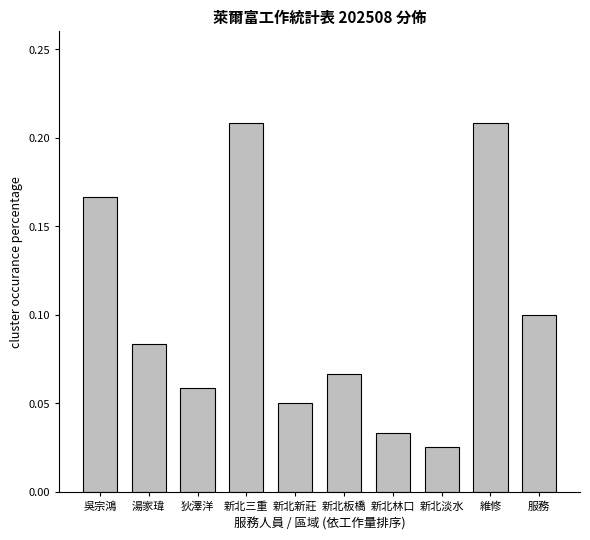

What is the sum of all values?

1.0